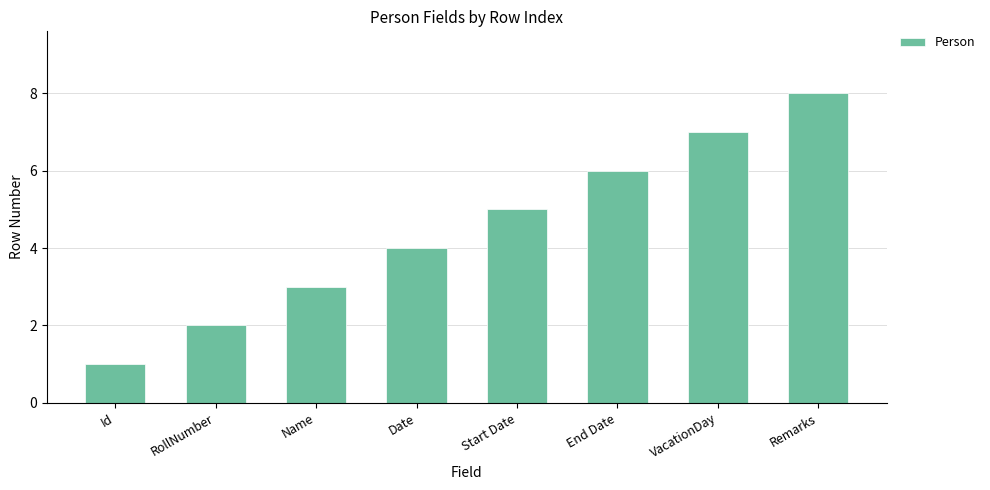

Rank the categories by value from highest to lowest.

Remarks, VacationDay, End Date, Start Date, Date, Name, RollNumber, Id